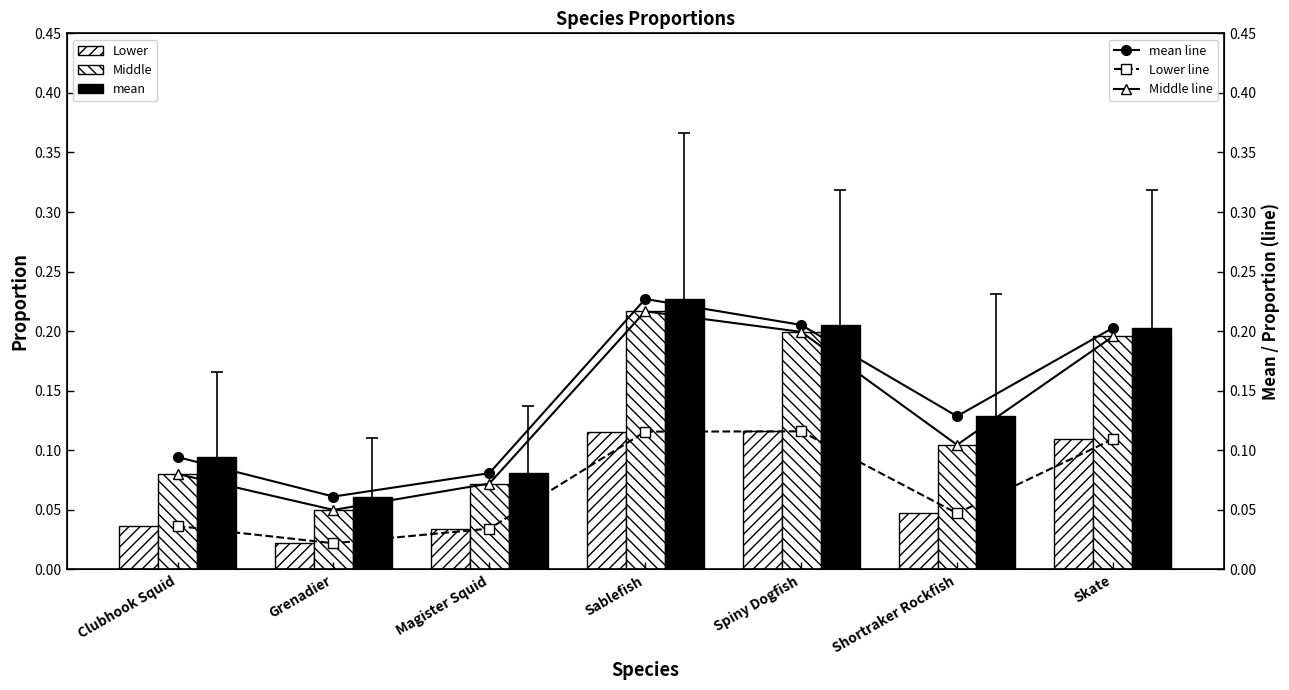

What is the difference between the maximum and minimum values in the Lower series?

0.1